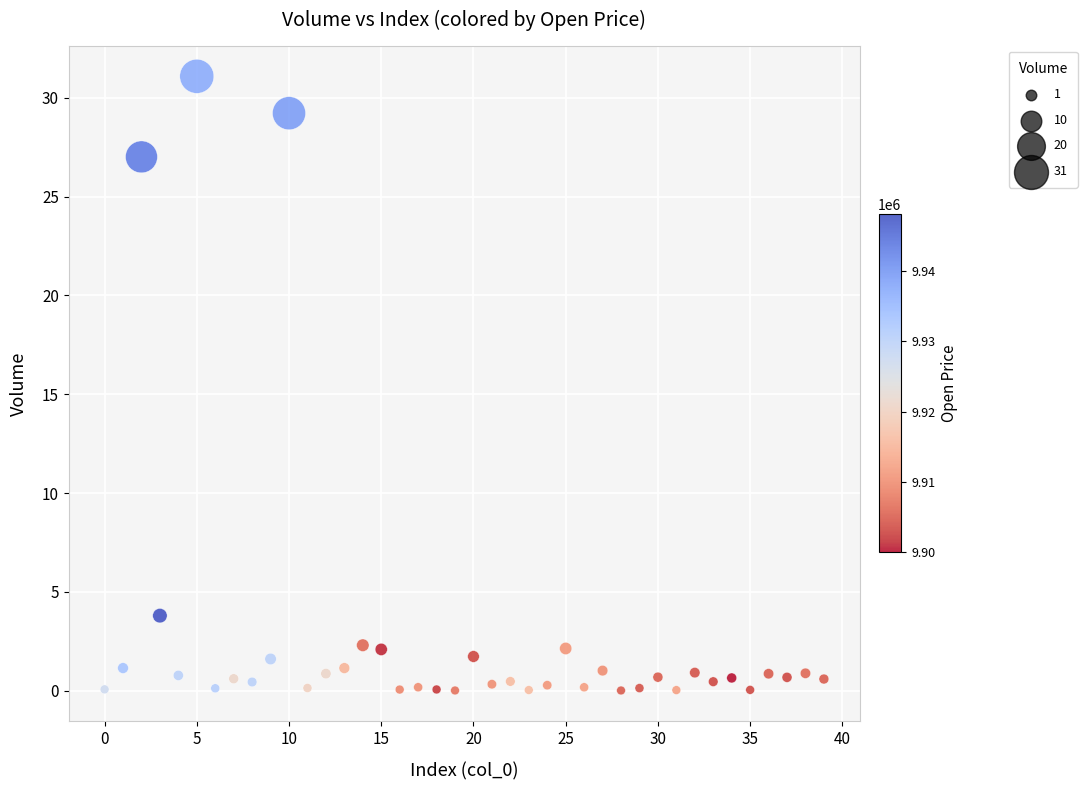

What is the range of Y values (max minus min)?

31.1